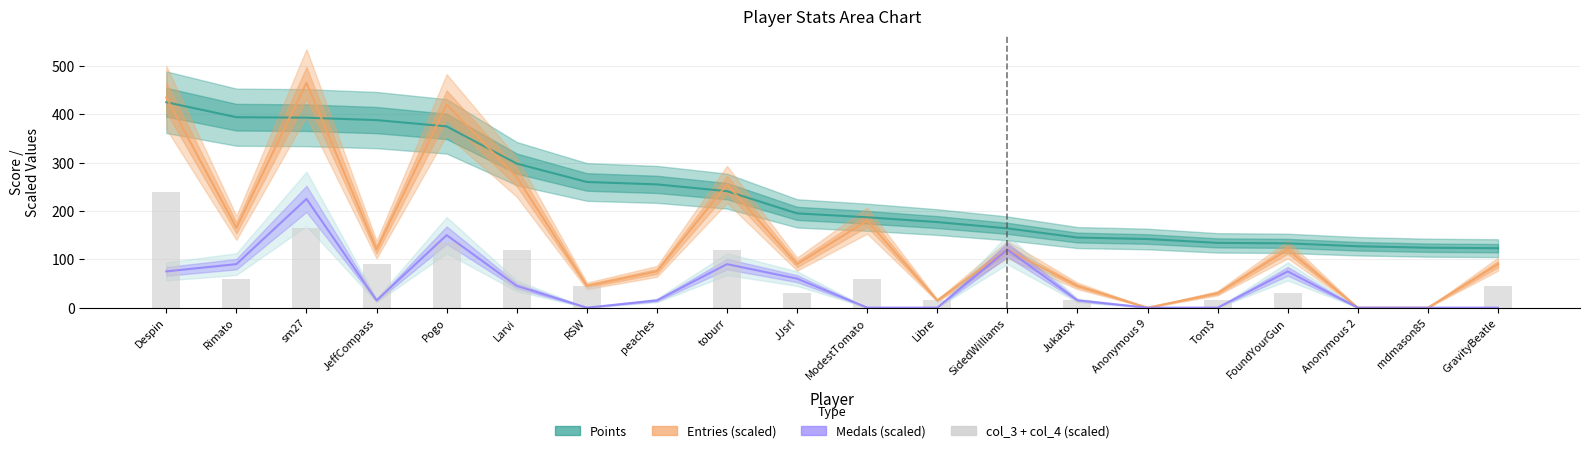

Is it true that the value at Jukatox is 8?

False